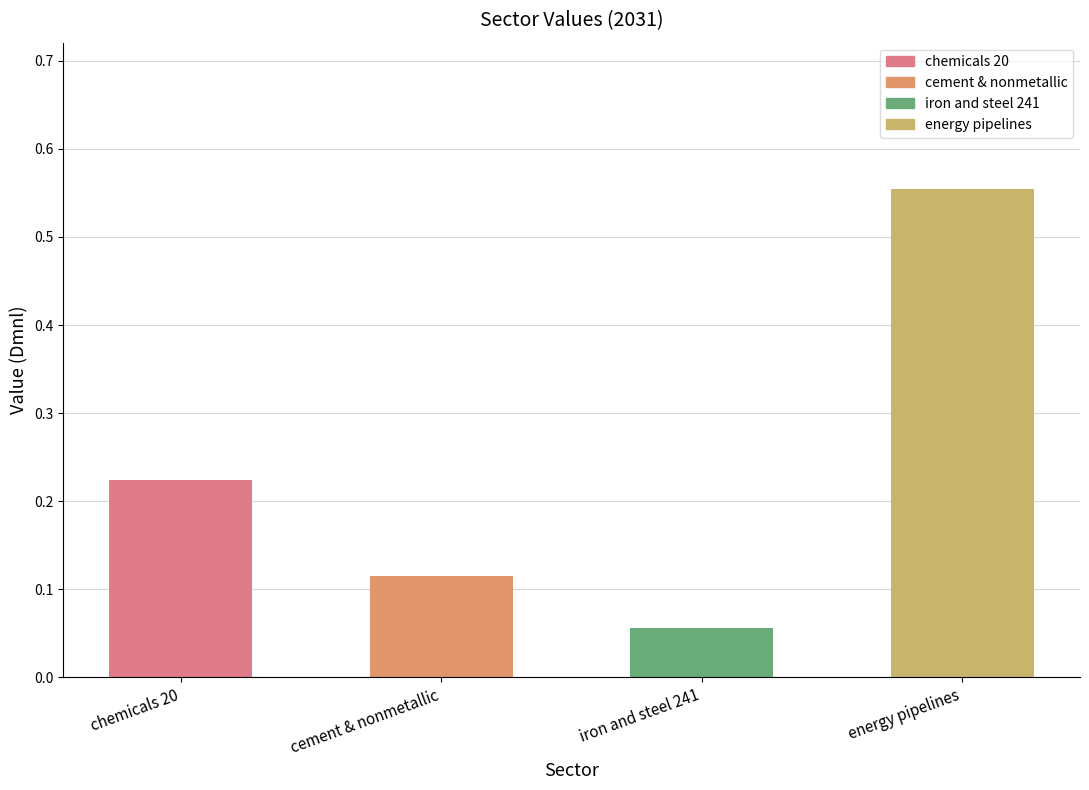

Which category has the lowest value across all series?

iron and steel 241